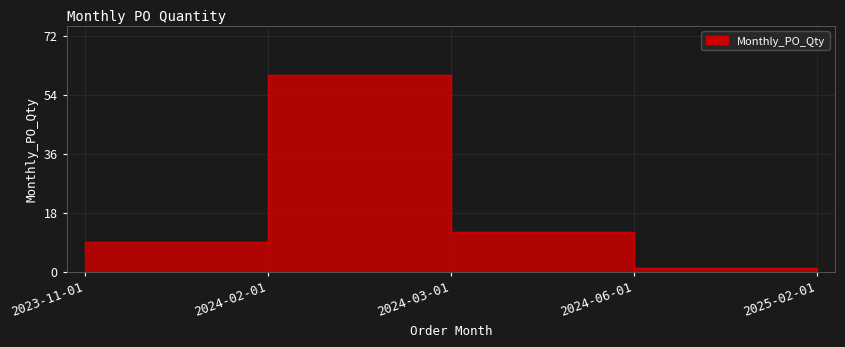

Rank the categories by value from highest to lowest.

2024-03-01, 2024-06-01, 2024-02-01, 2023-11-01, 2025-02-01